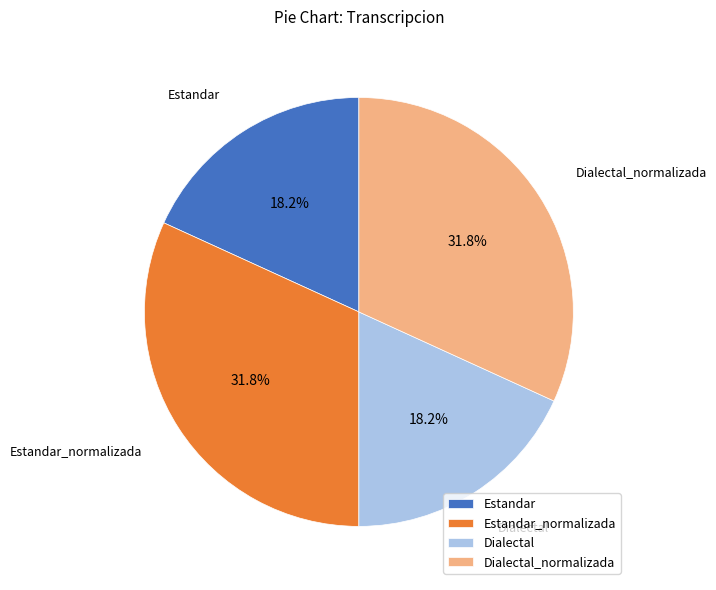

True or false: Dialectal accounts for 18% of the total.

True